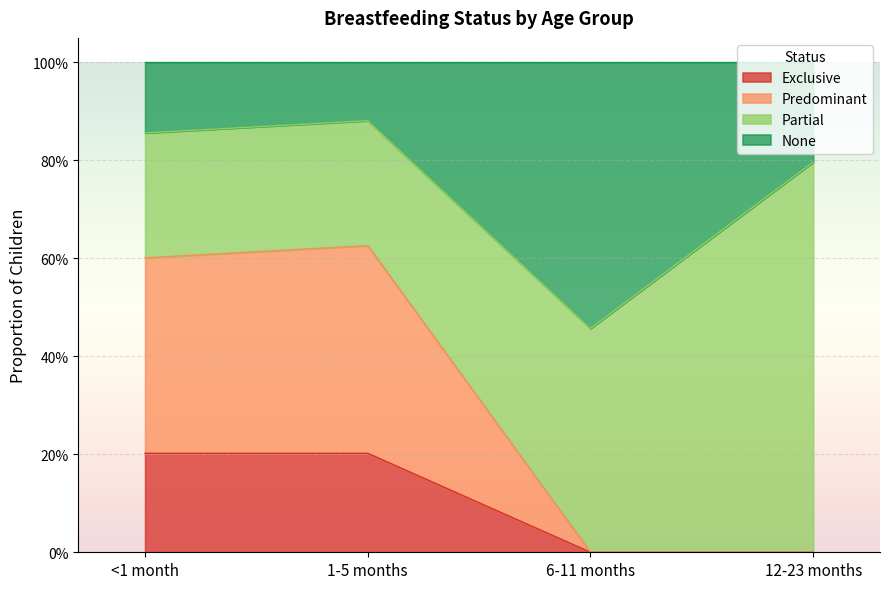

List the labels in order of Exclusive value, largest first.

<1 month, 1-5 months, 6-11 months, 12-23 months